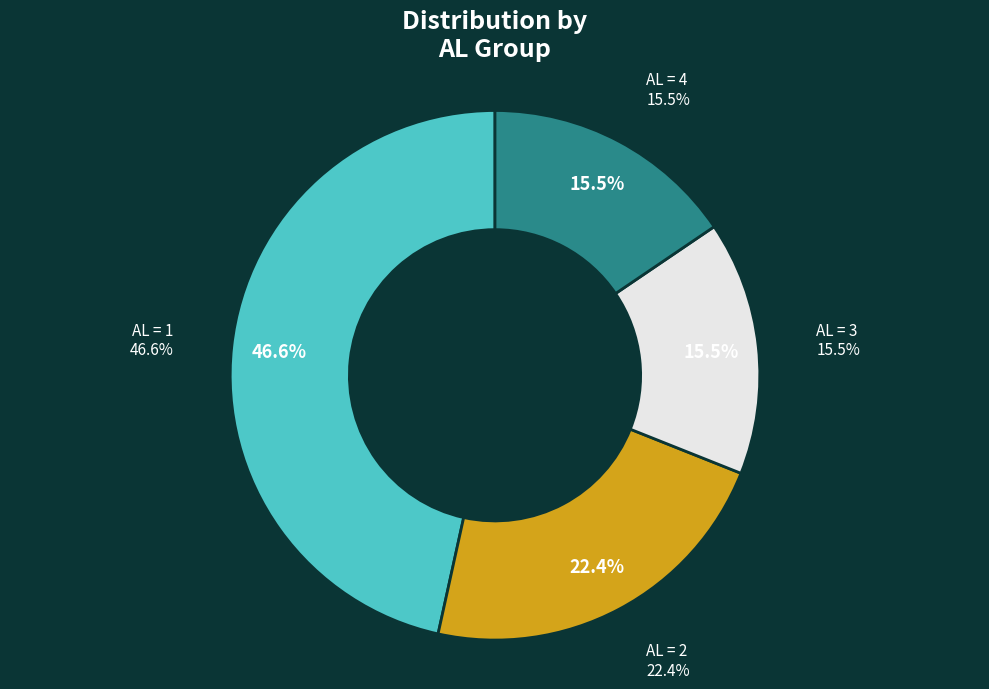

Which category has the biggest portion of the pie?

AL=1